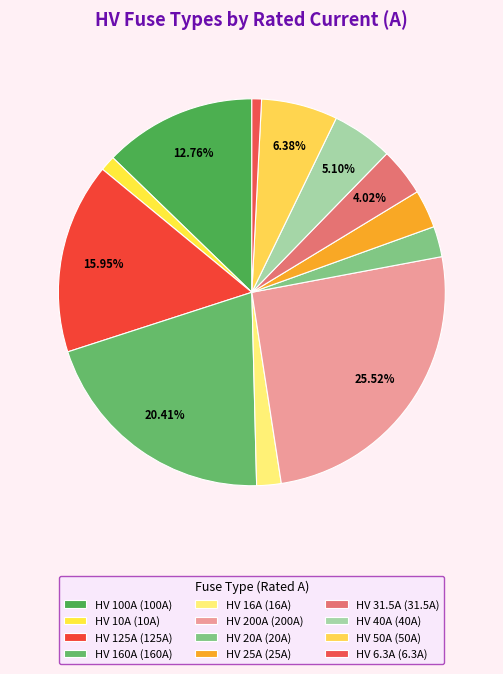

What is the change in value from HV 25A to HV 50A?

+25.0